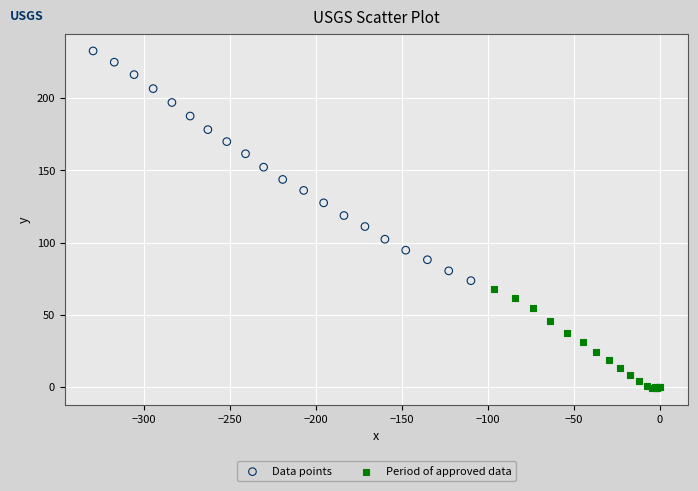

Which series reaches the minimum Y coordinate?

Period of approved data